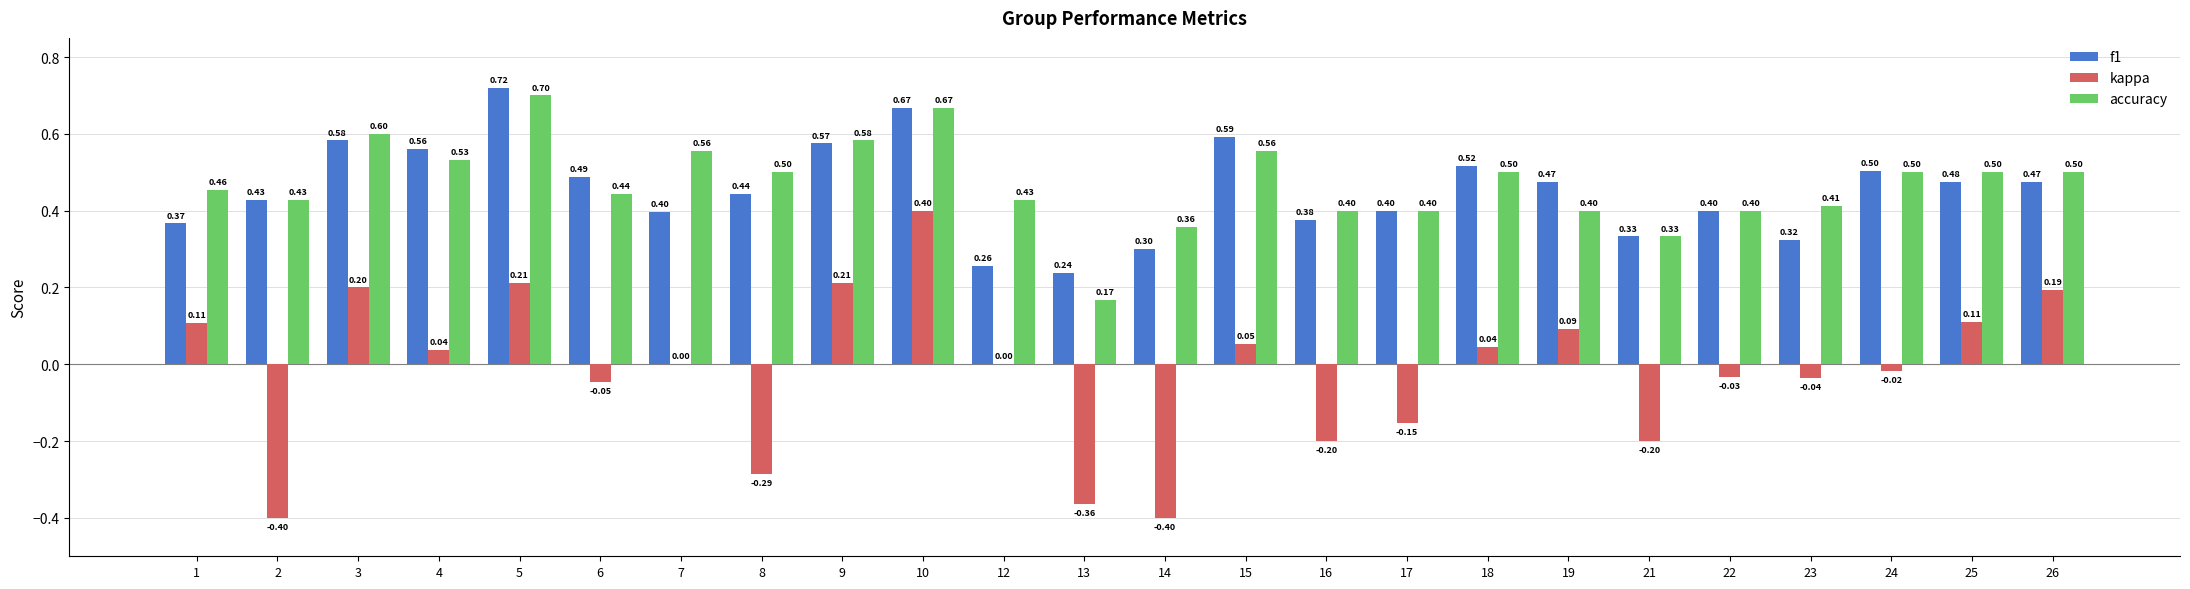

Which series changed the most between 10 and 23?

kappa